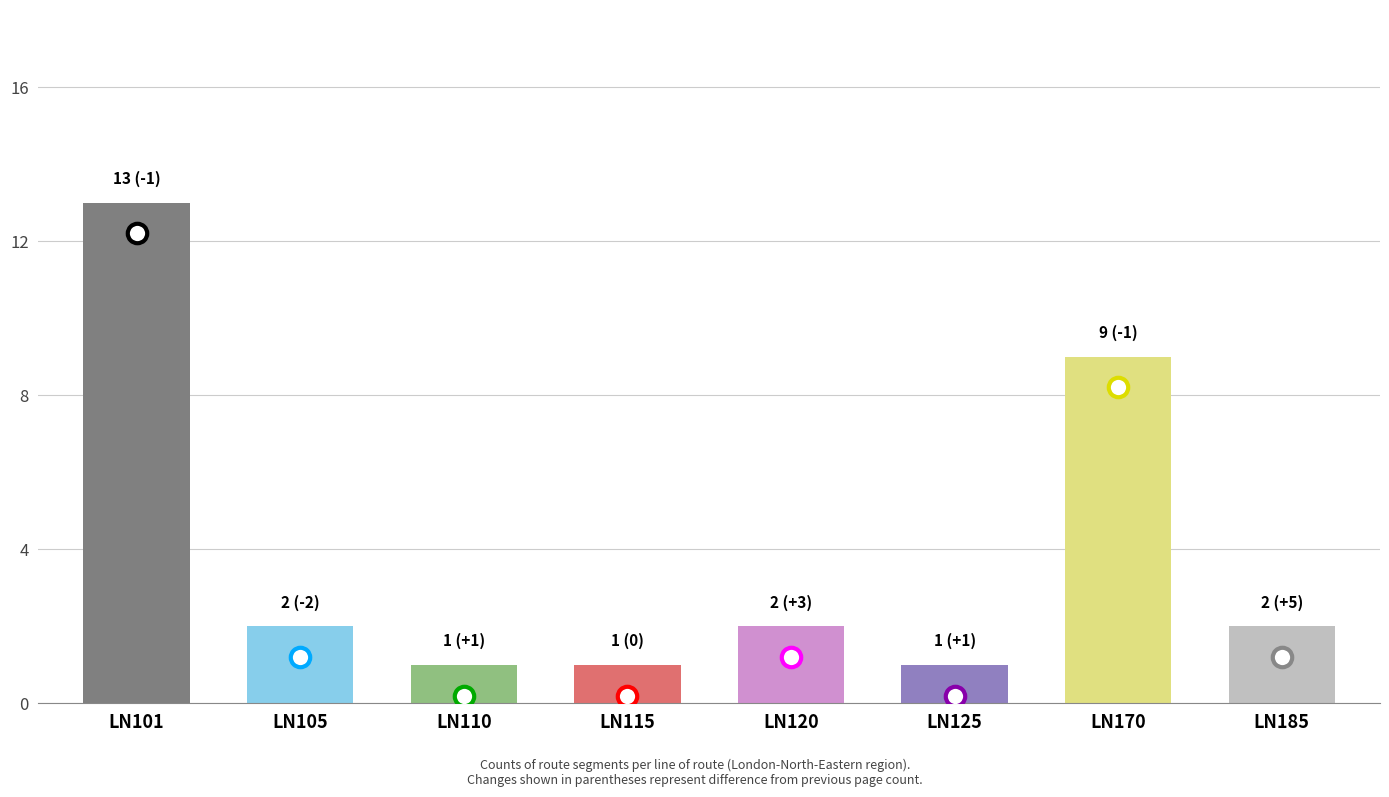

What is the change in value from LN101 to LN115?

-12